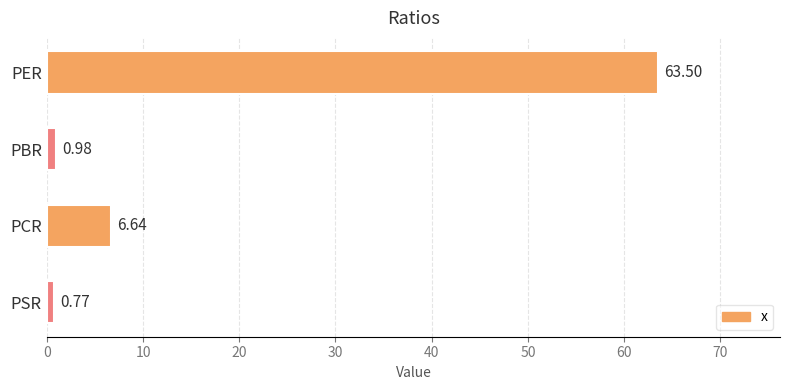

How many series are shown in this chart?

1